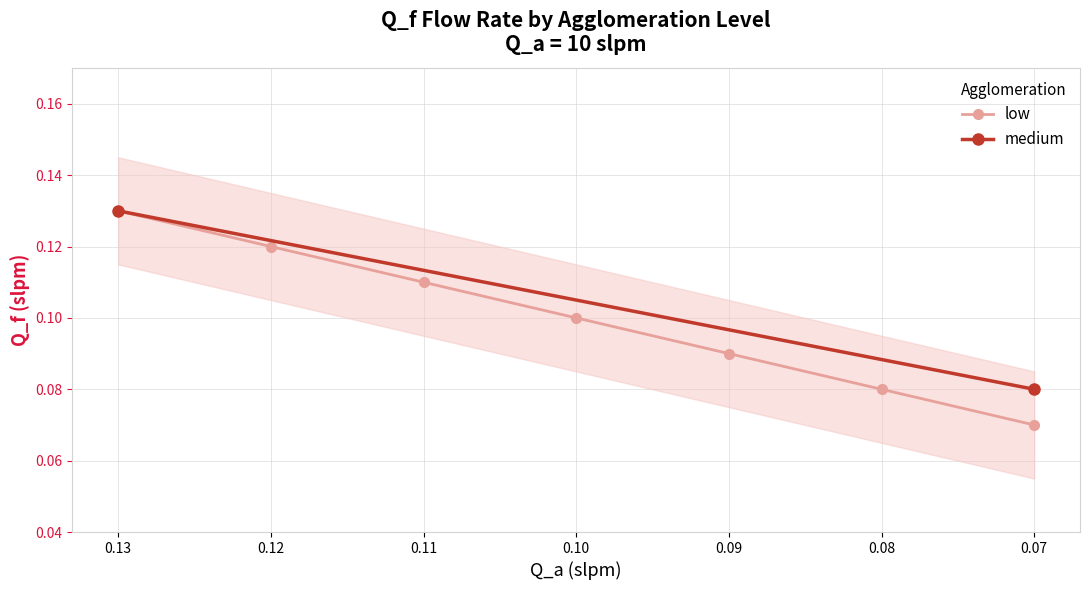

True or false: low has more than 2 interior local peaks.

False